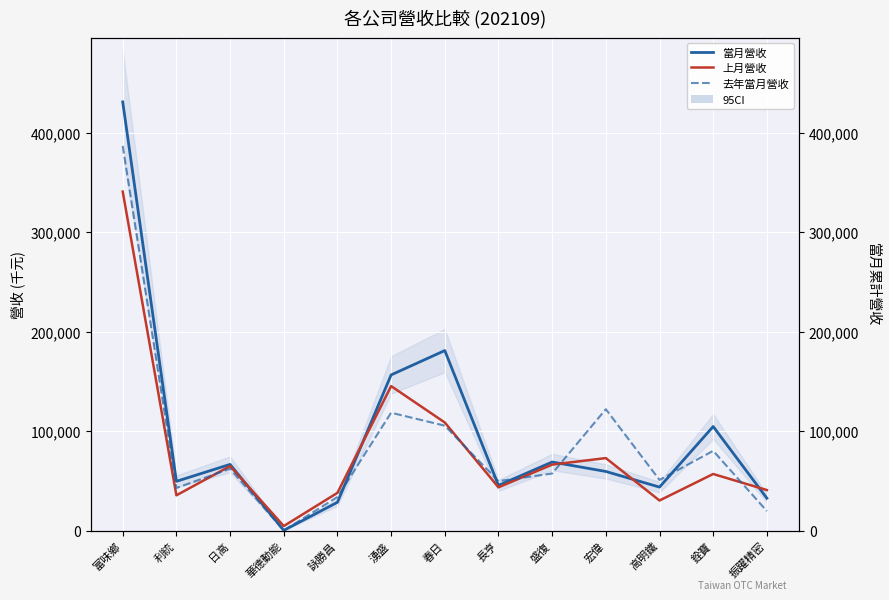

What is the total value across all series at 盛復?

192688